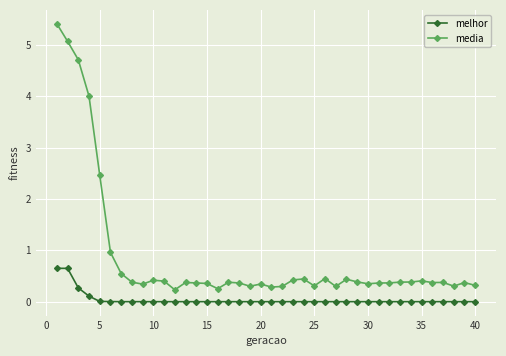

What is the maximum value for media?

5.4